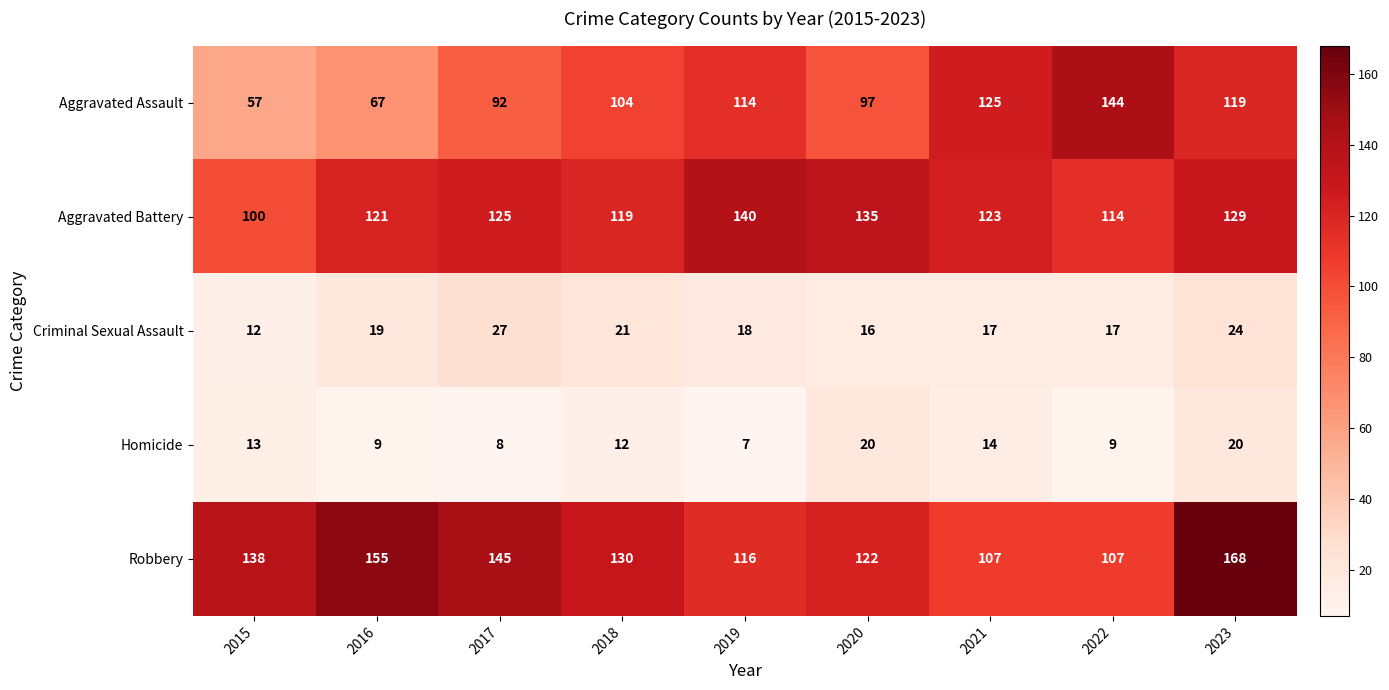

Where is Criminal Sexual Assault nearest to the value 19?

2016